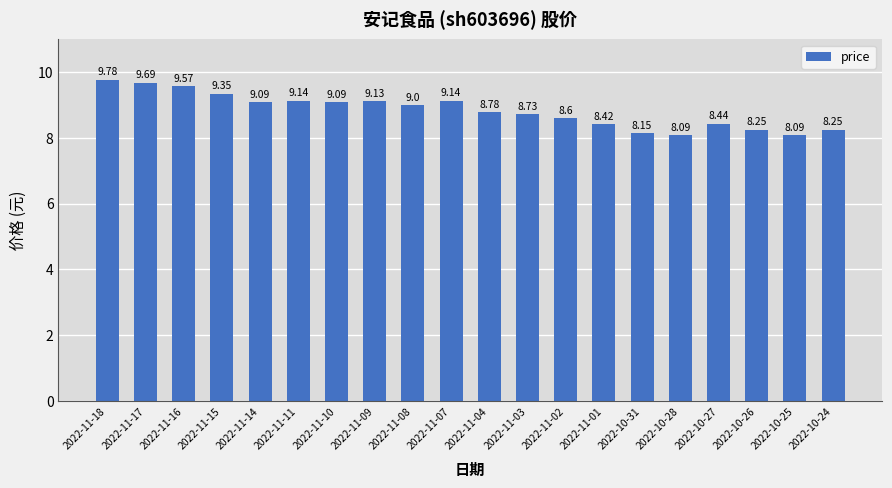

What is the ratio of the value at 2022-11-02 to the value at 2022-10-27?

1.0